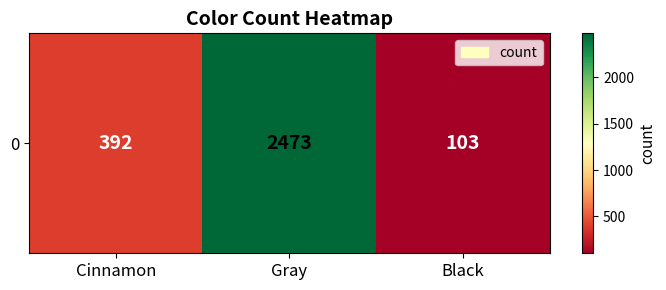

Is it true that the value at Cinnamon is 664?

False